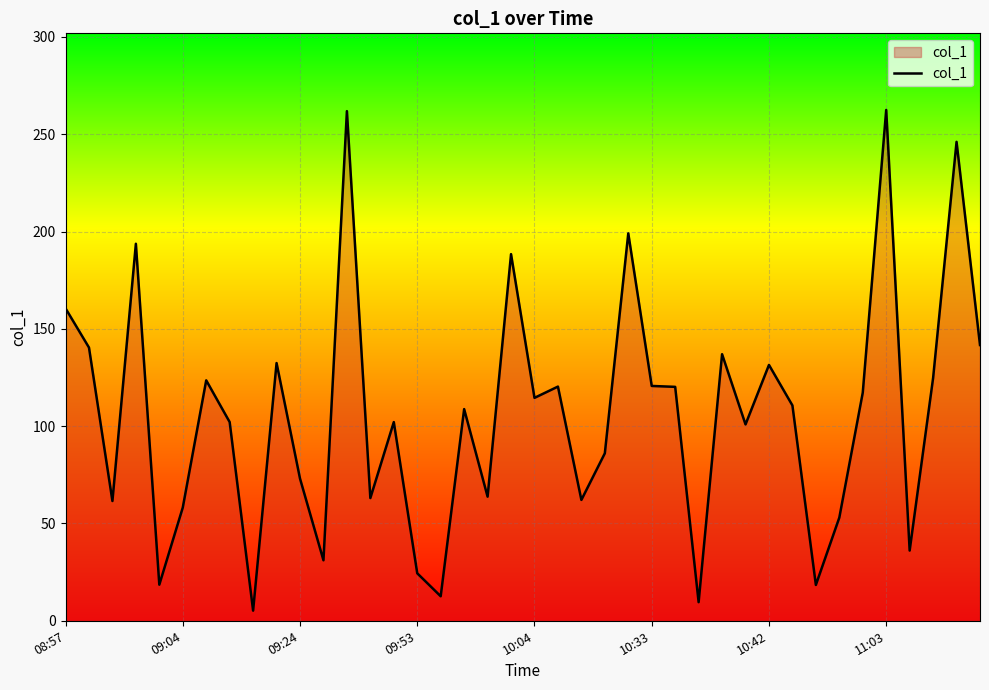

Does the chart display data point markers on the line(s)?

No